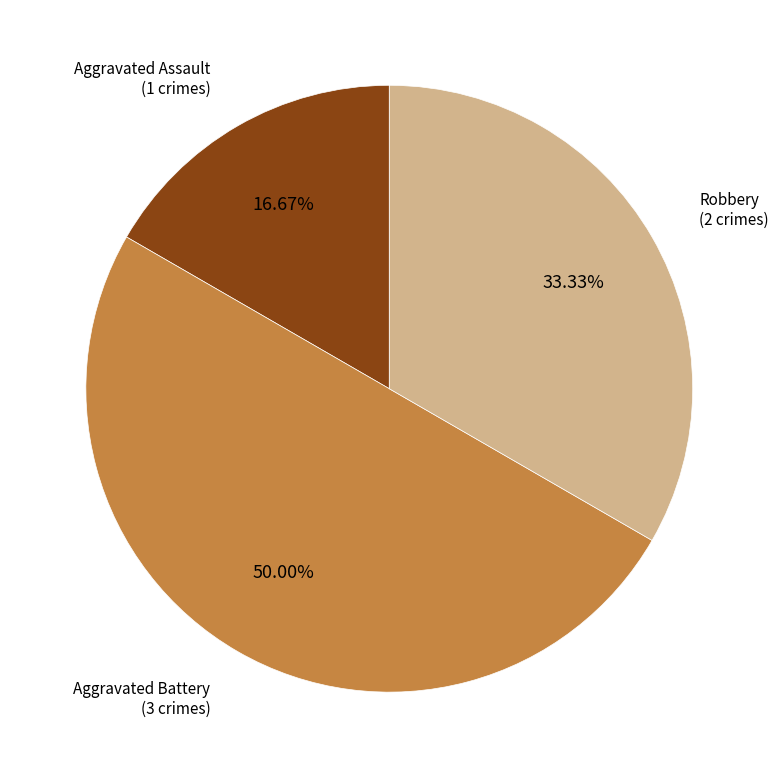

Does Robbery account for over 50% of the chart?

No